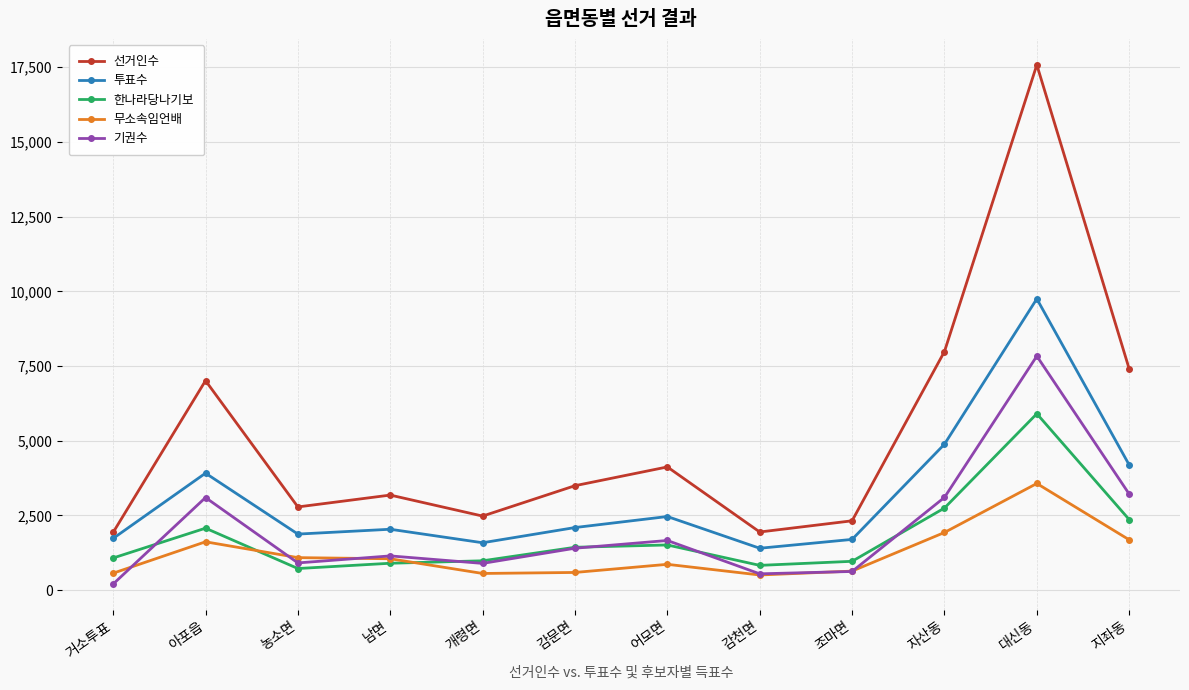

What is the total value across all series at 자산동?

20644